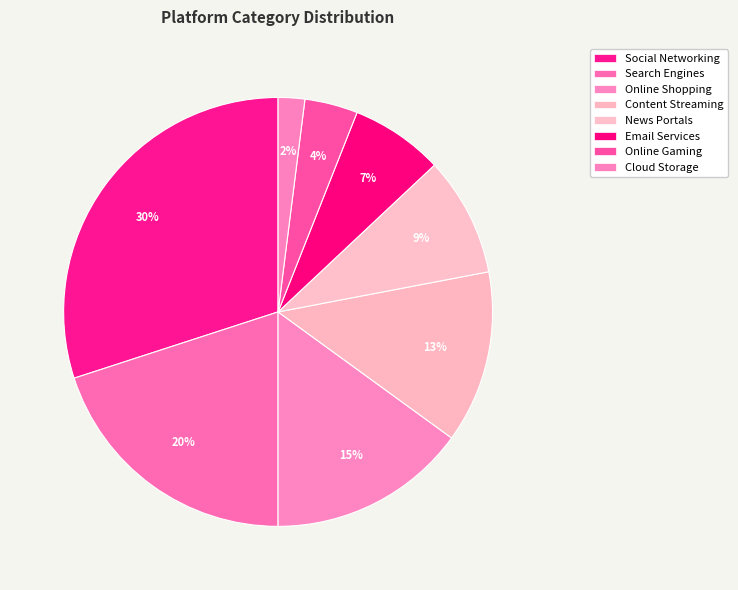

Which slice is the smallest?

Cloud Storage